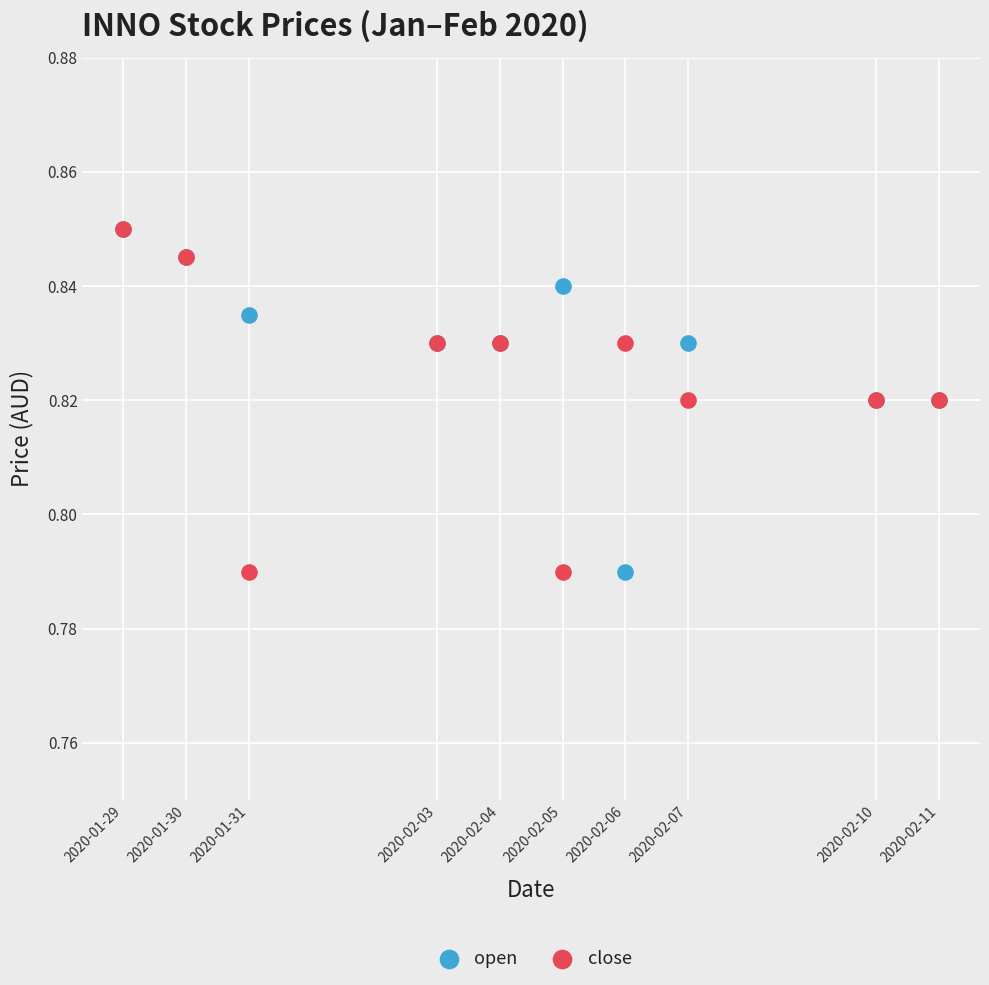

What are all the series names shown in the legend?

open, close